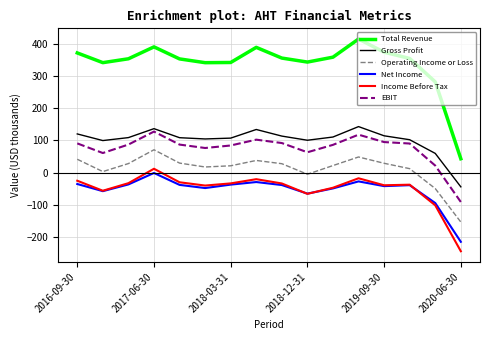

True or false: Gross Profit and Total Revenue intersect in this chart.

False